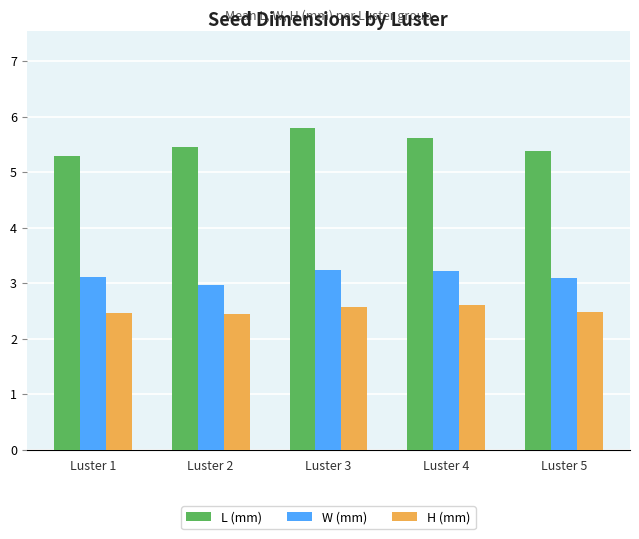

What is the sum of the H (mm) values at Luster 1 and Luster 4?

5.1